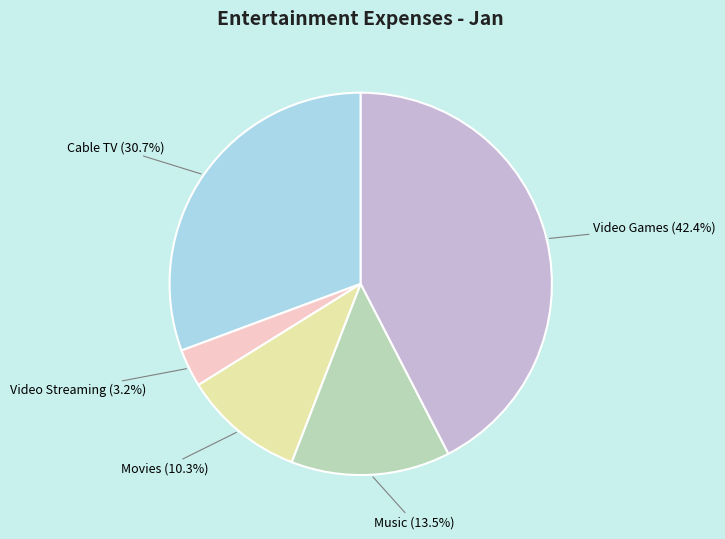

Is it true that Video Streaming is 3% of the pie?

True